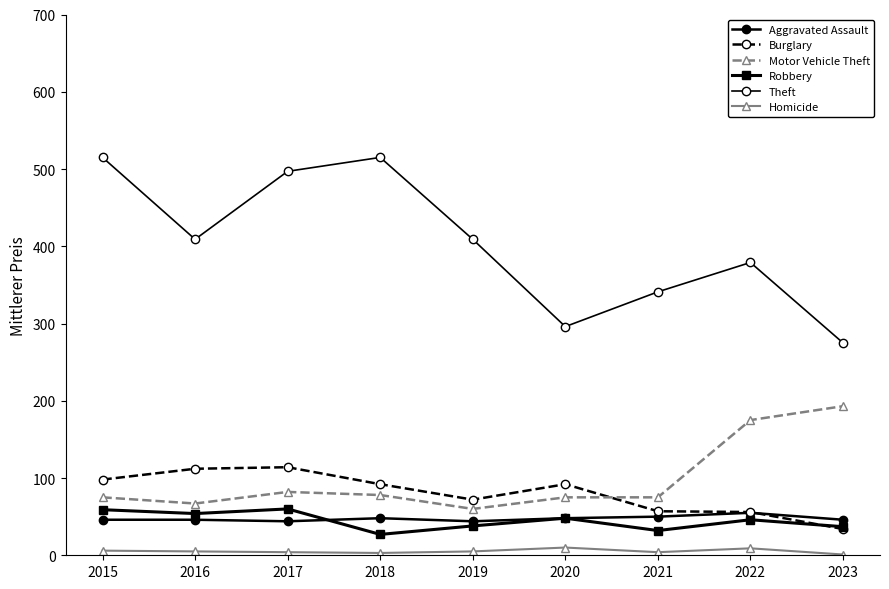

How many lines are shown in the chart?

6